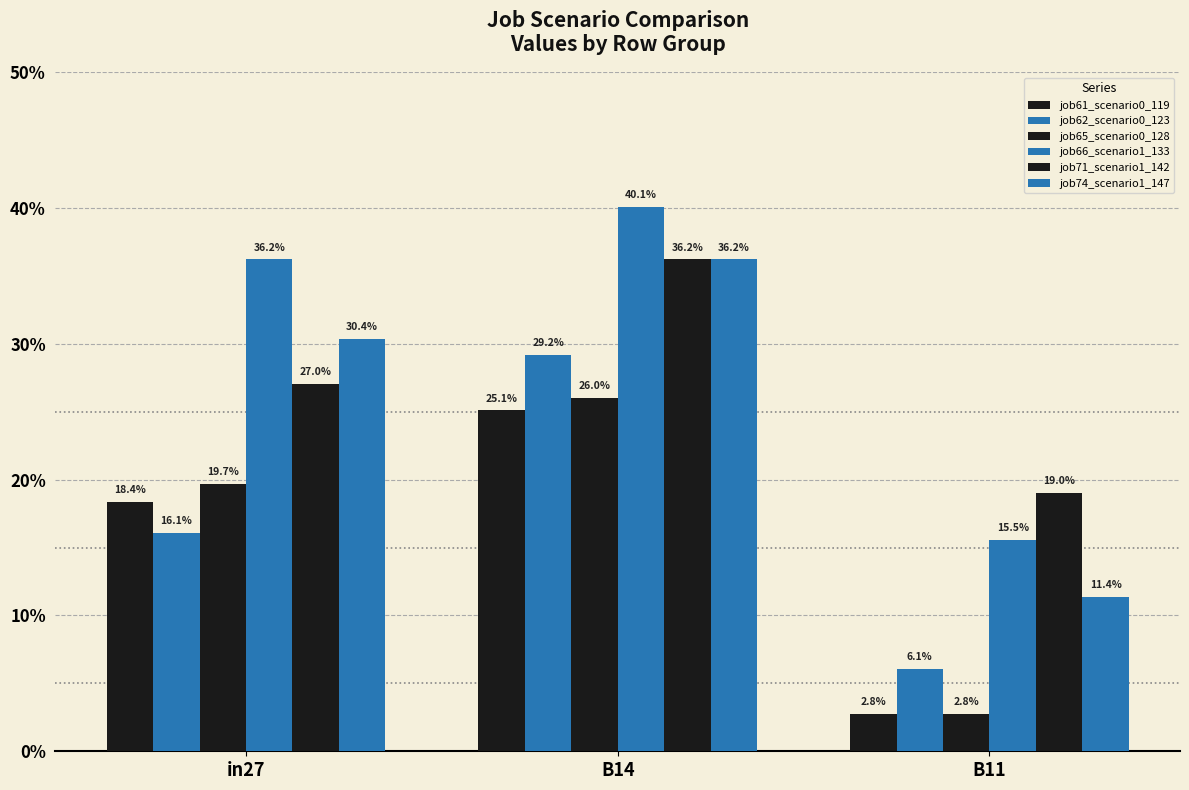

How many job65_scenario0_128 values are between 0 and 1?

3